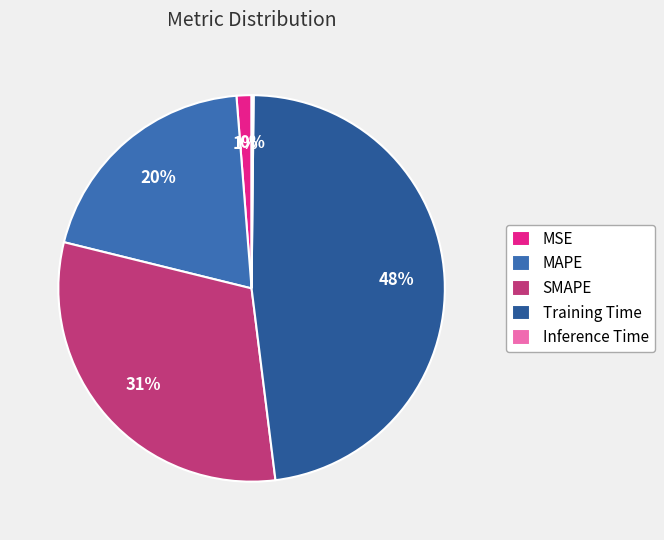

Is there a majority slice in this chart?

No